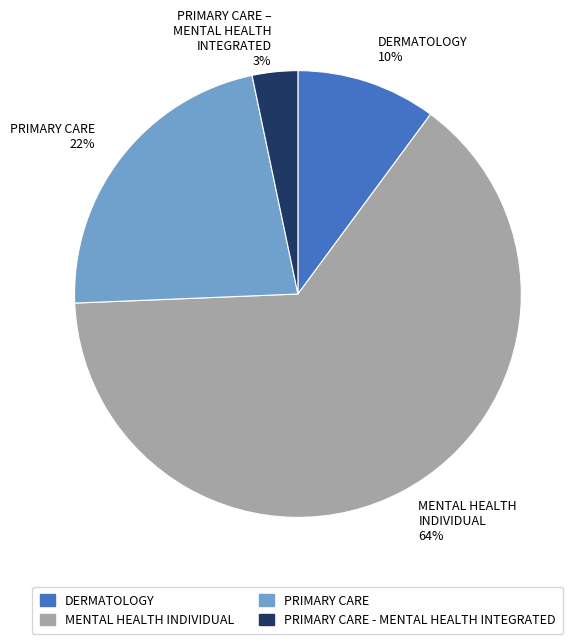

To the nearest percent, what is the average slice percentage?

25%